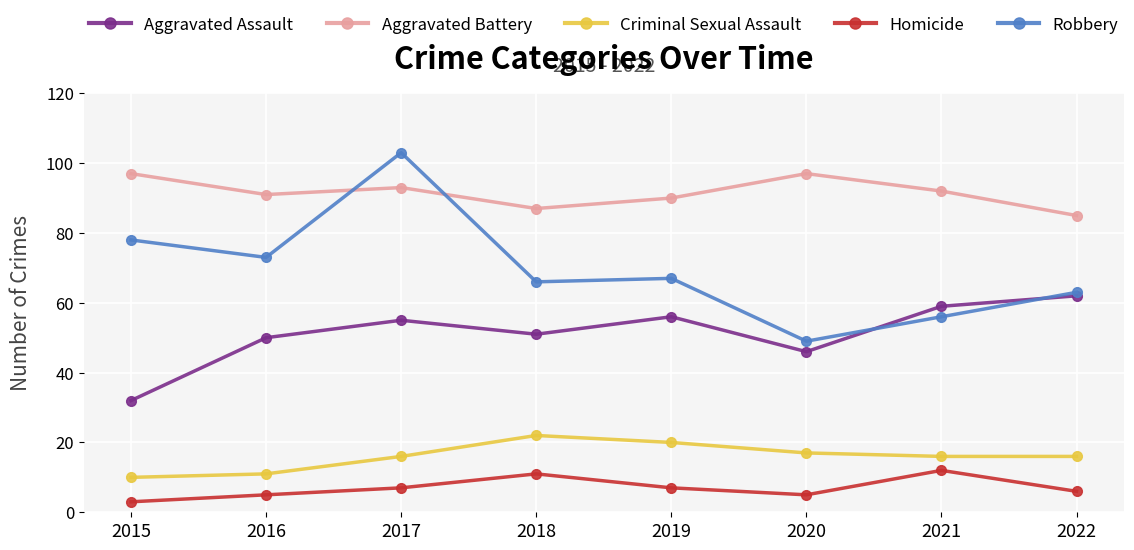

True or false: Aggravated Battery and Homicide intersect in this chart.

False